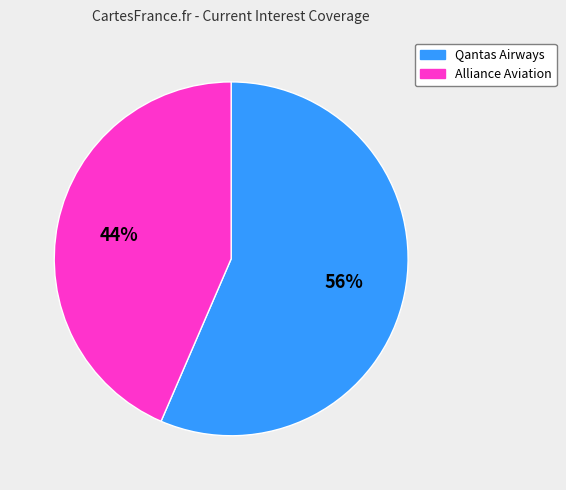

True or false: Alliance Aviation accounts for 44% of the total.

True